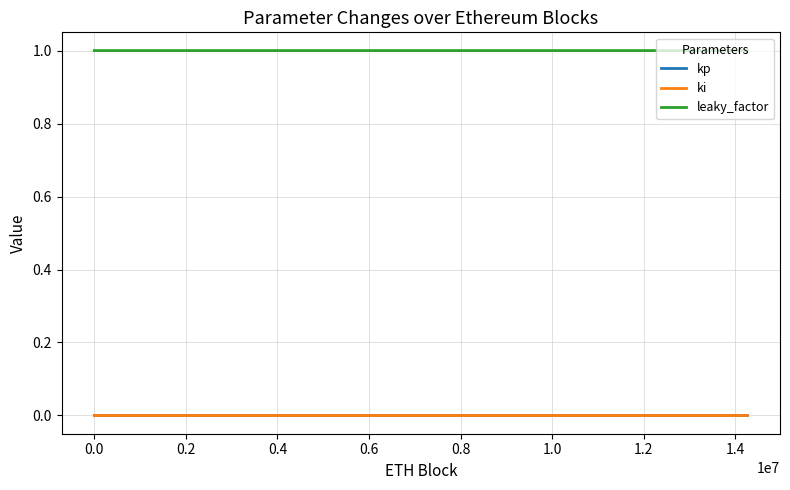

True or false: leaky_factor and ki cross at least once.

False